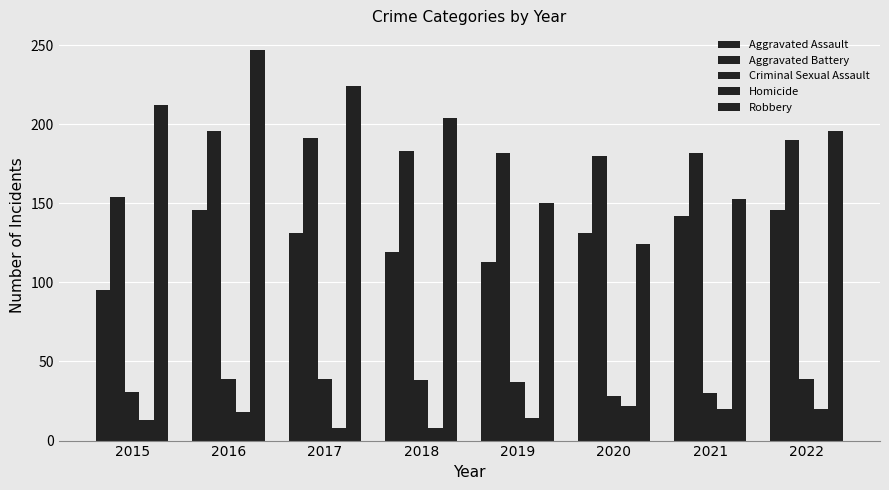

Count the number of categories in the chart.

8